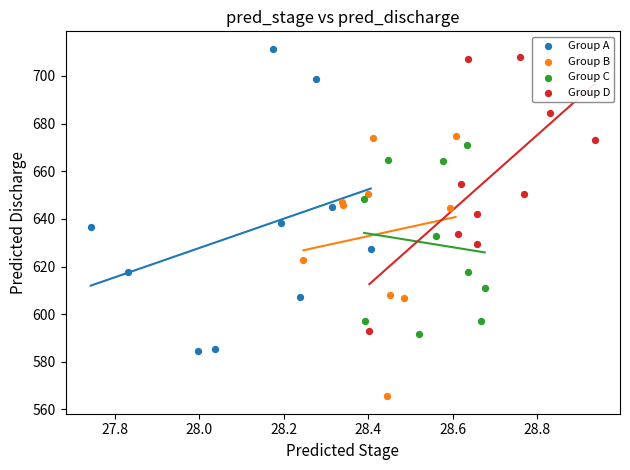

Which series has the largest Y range (max minus min)?

Group A